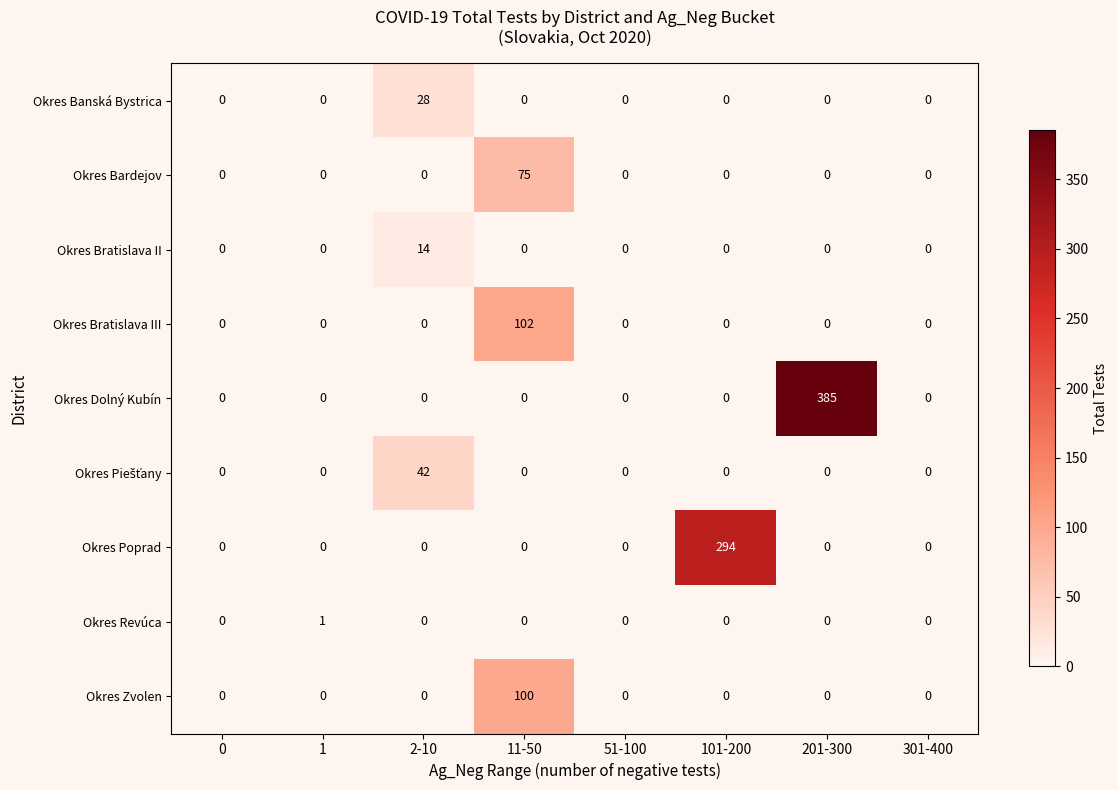

What is the difference between the maximum and minimum values in the Okres Dolný Kubín series?

385